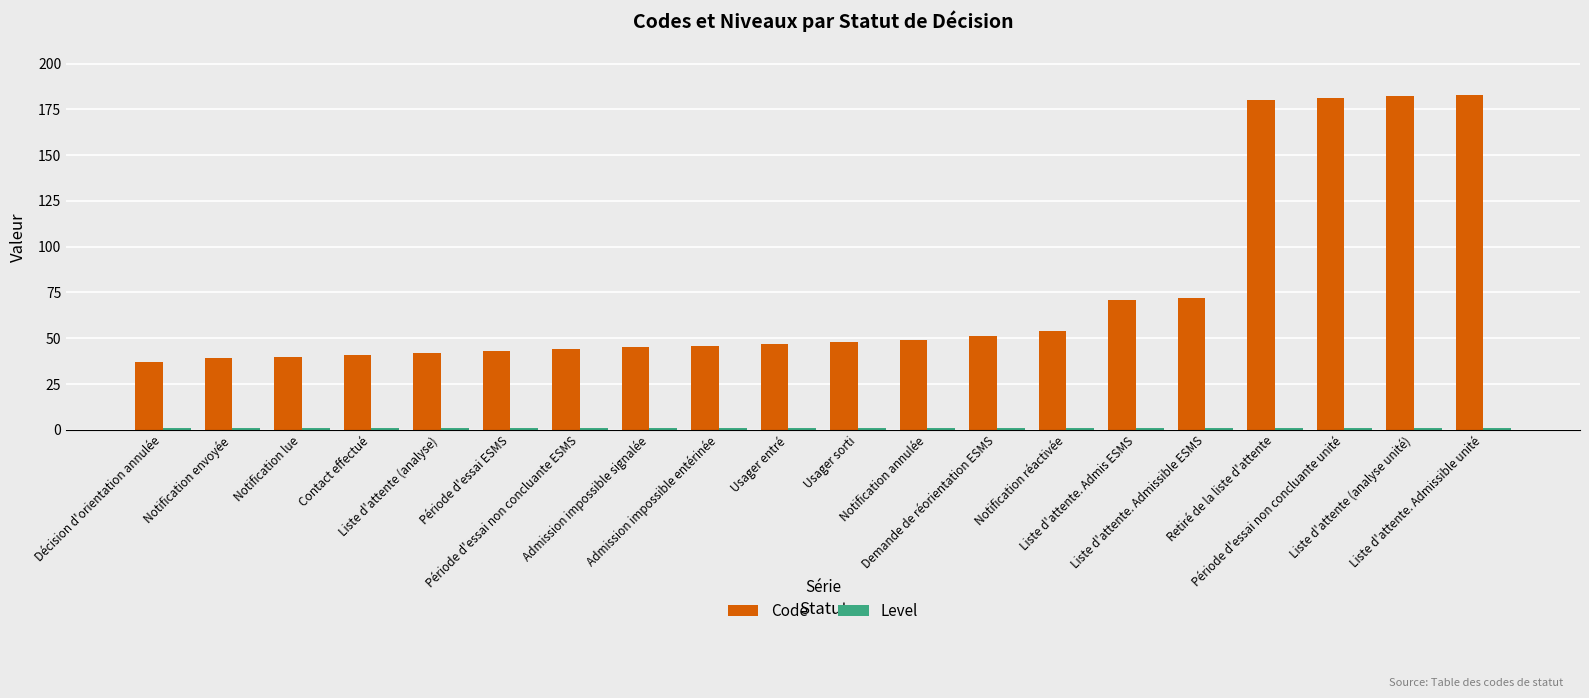

How many data points does each series have?

20